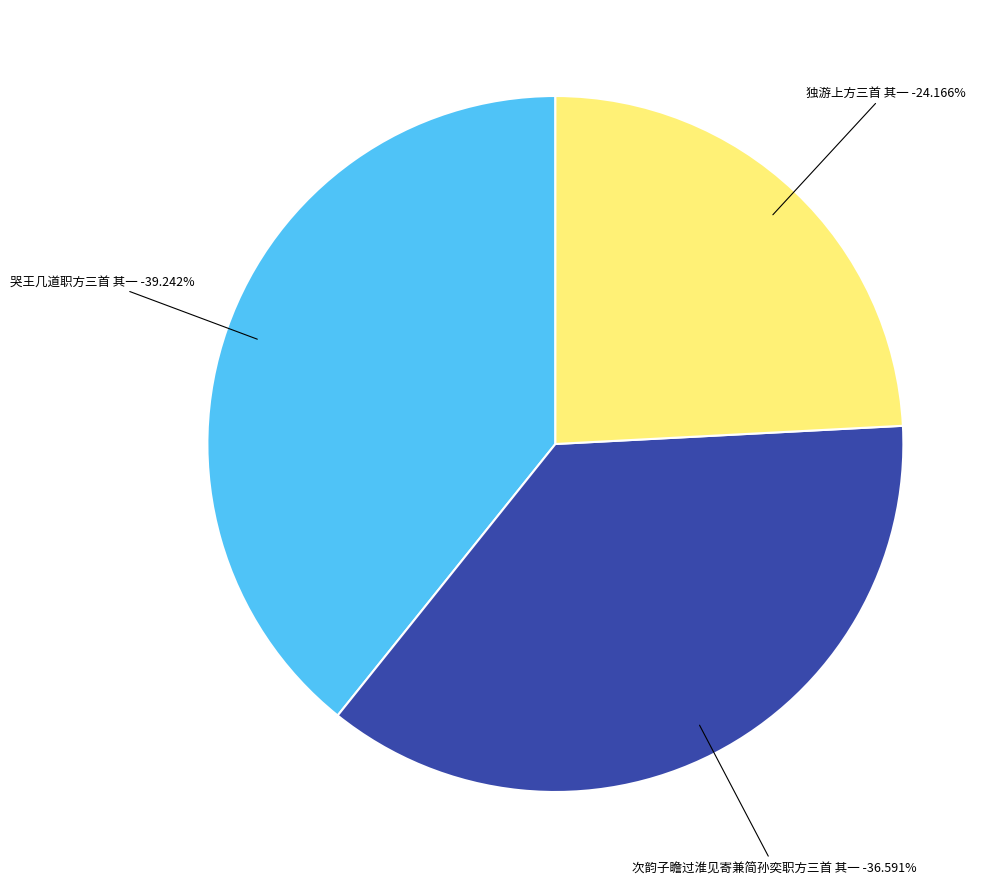

To the nearest percent, what percentage of the pie is 独游上方三首 其一?

24%